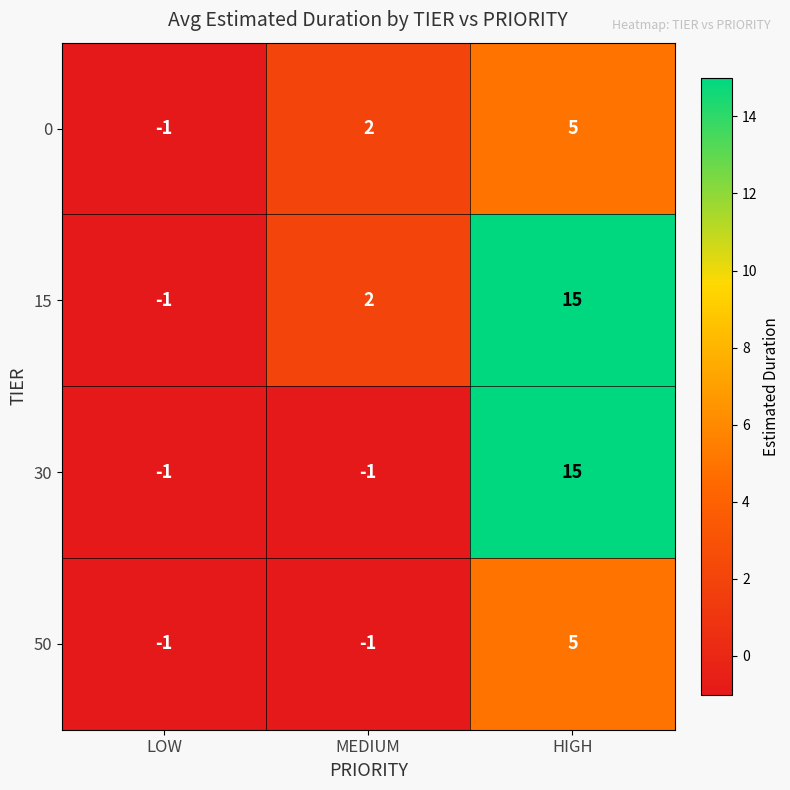

At which label does 50 reach its peak?

HIGH